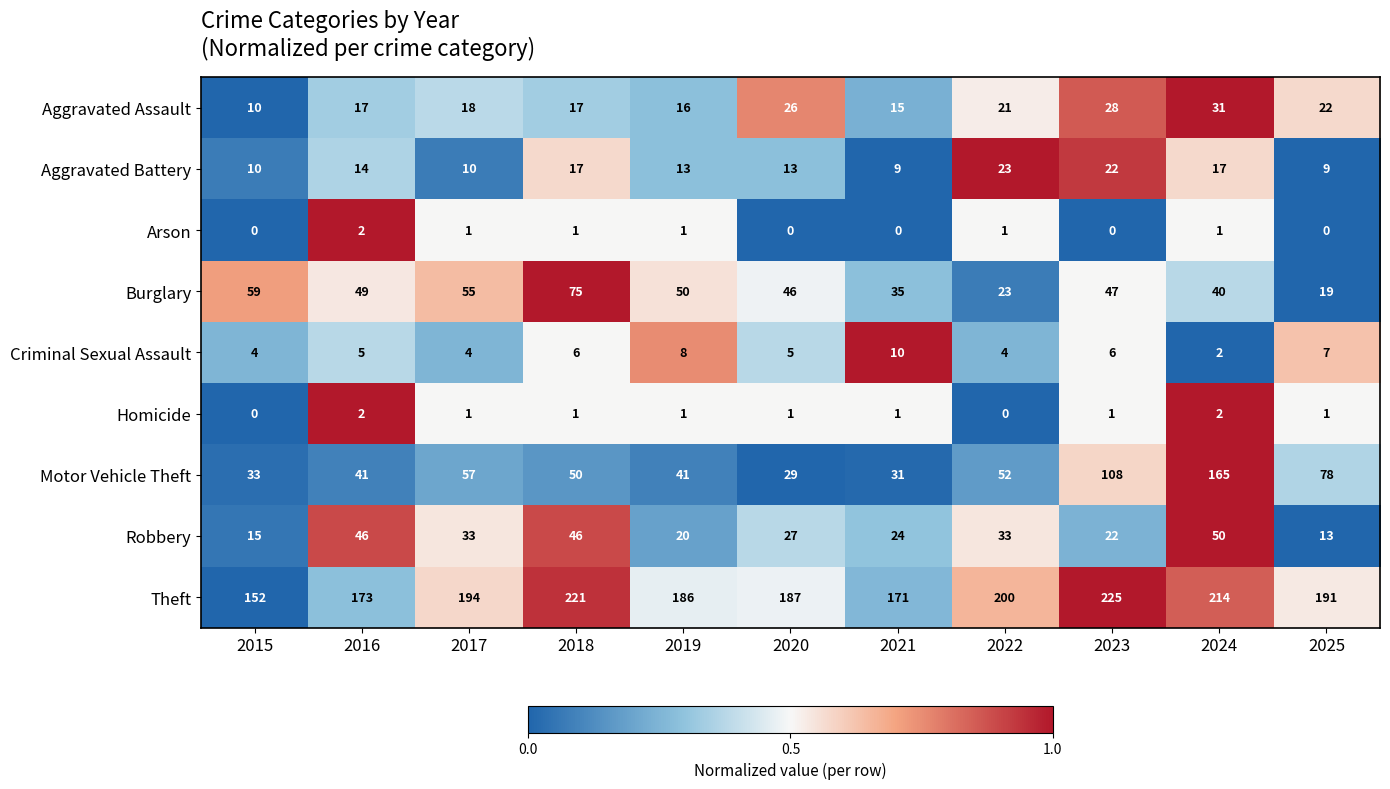

How many series are shown in this chart?

9